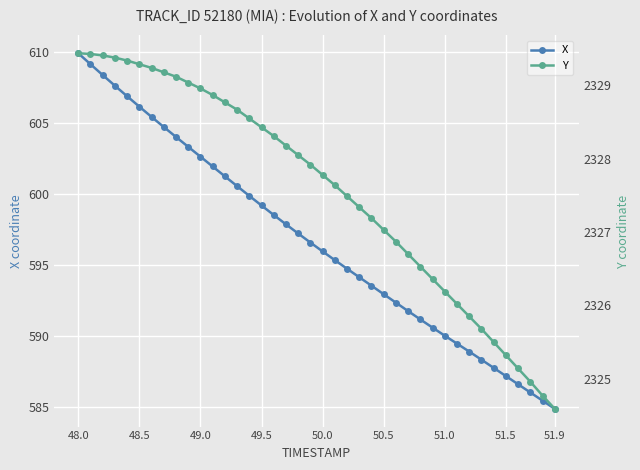

True or false: Y has more than 2 points higher than both neighbors.

False